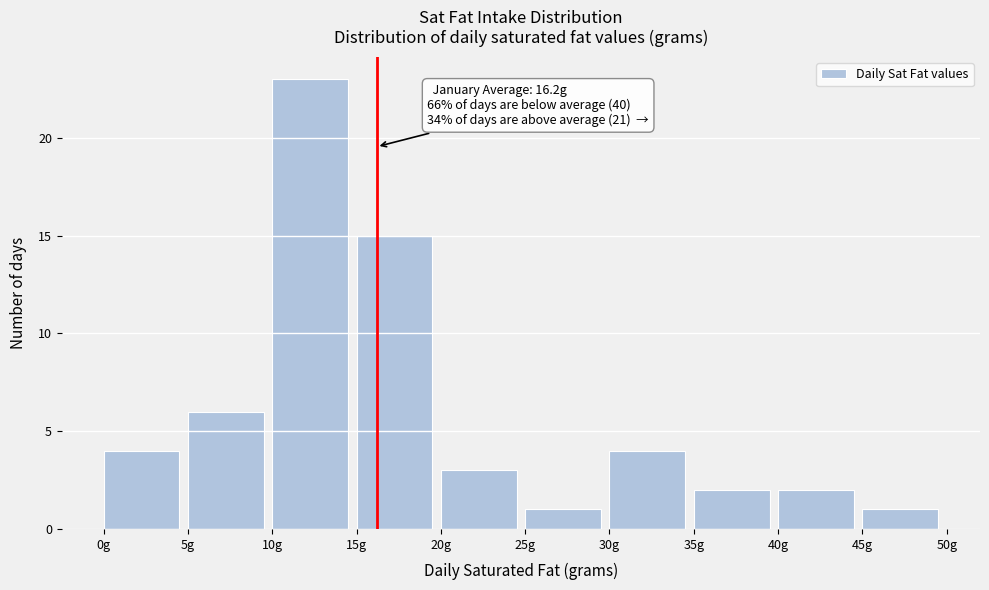

Over which range of the x-axis is the bar tallest?

10 to 15